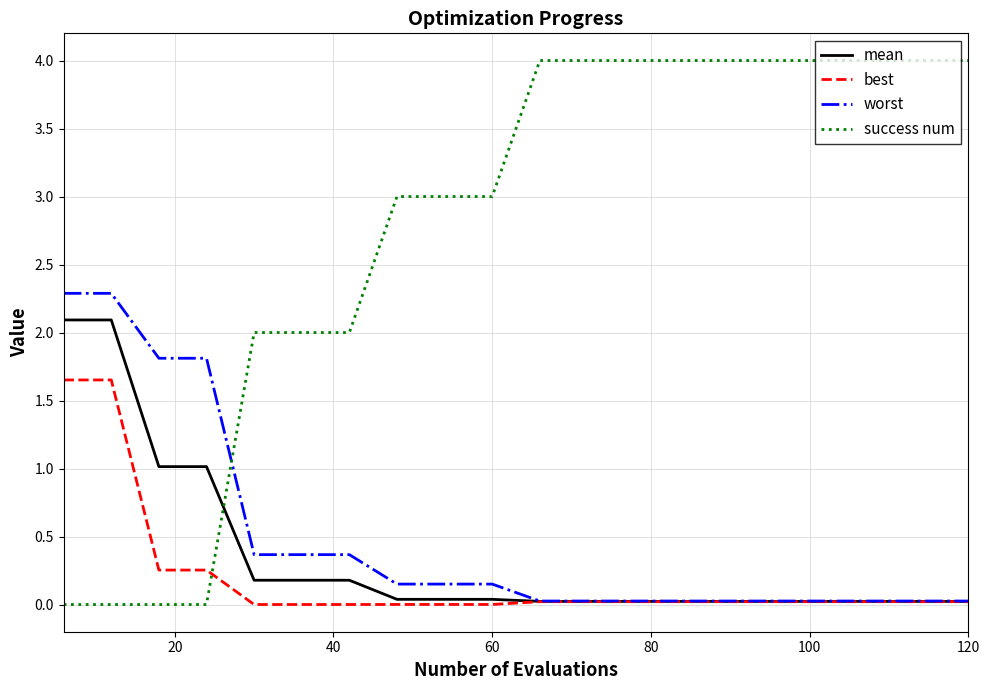

Which series has the widest spread of values?

success num